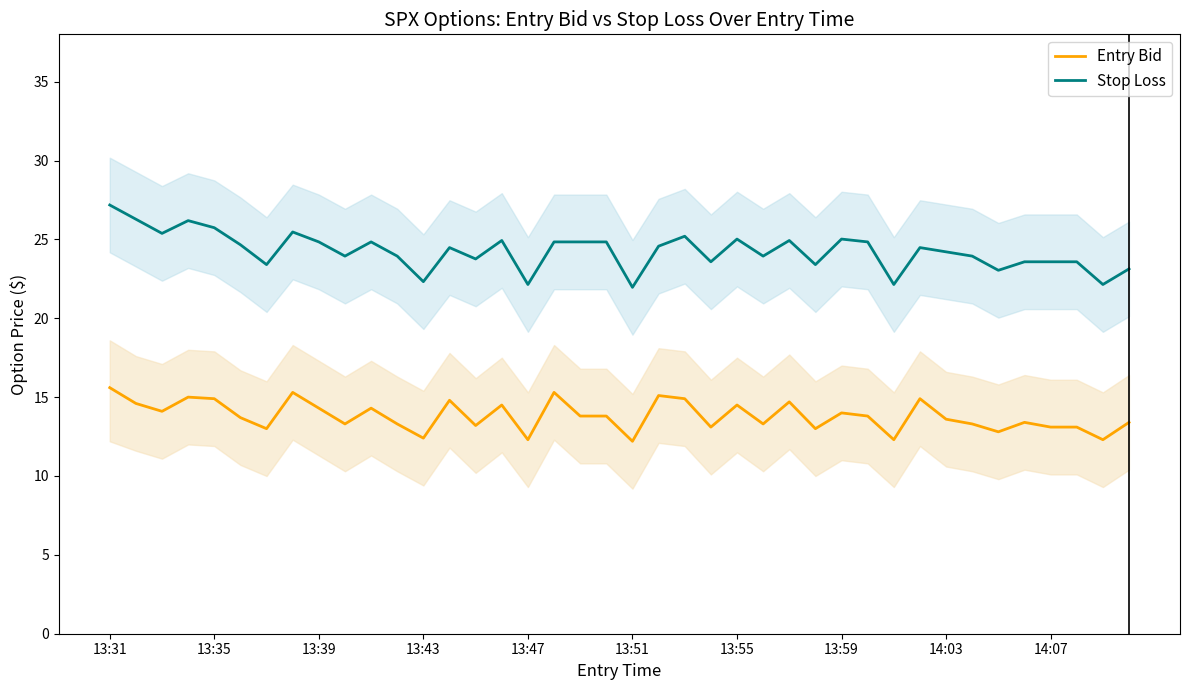

How many categories are shown in the chart?

40